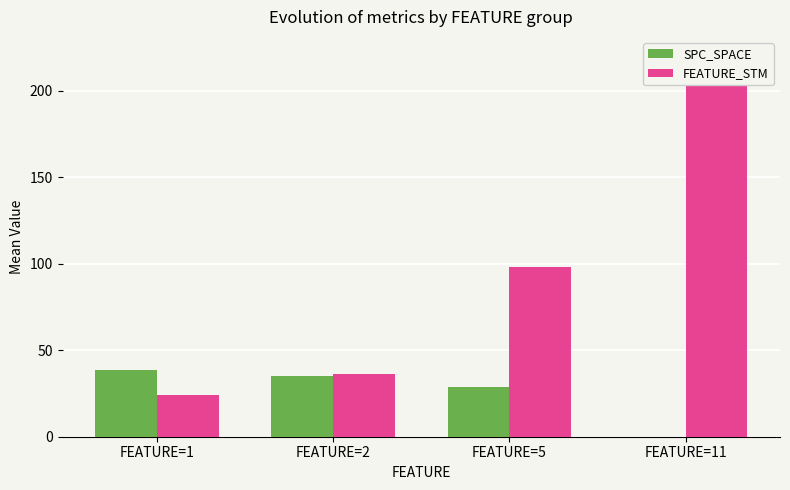

At which category is the sum across all series the highest?

FEATURE=11